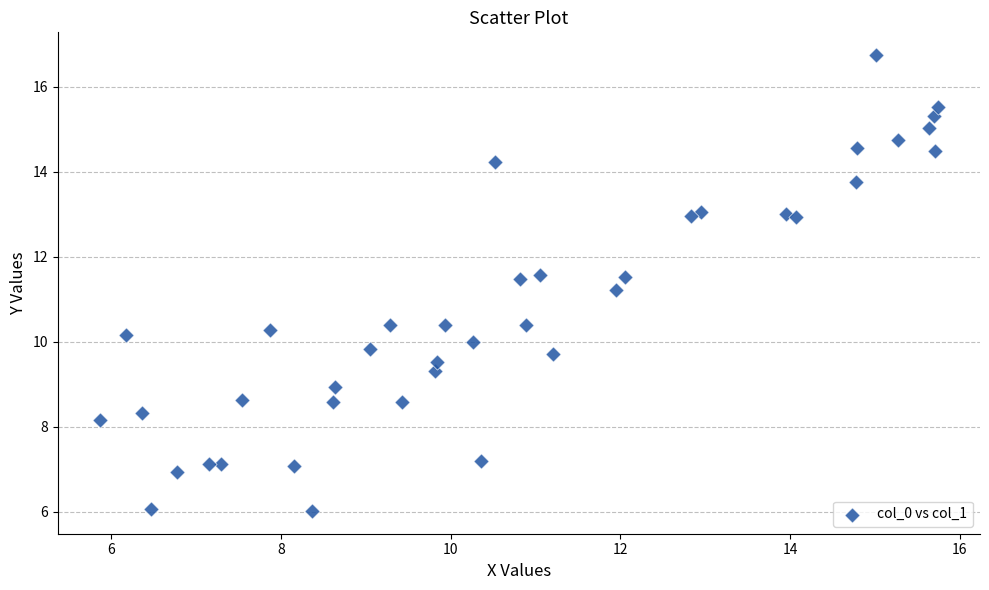

What Y value in the scatter plot is closest to 11?

11.2